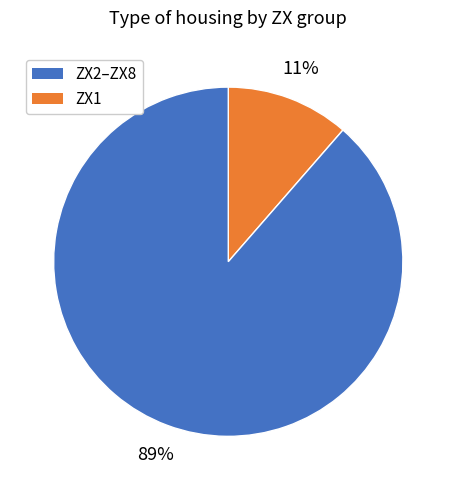

Combined, do ZX2–ZX8 and ZX1 account for over 50%?

Yes